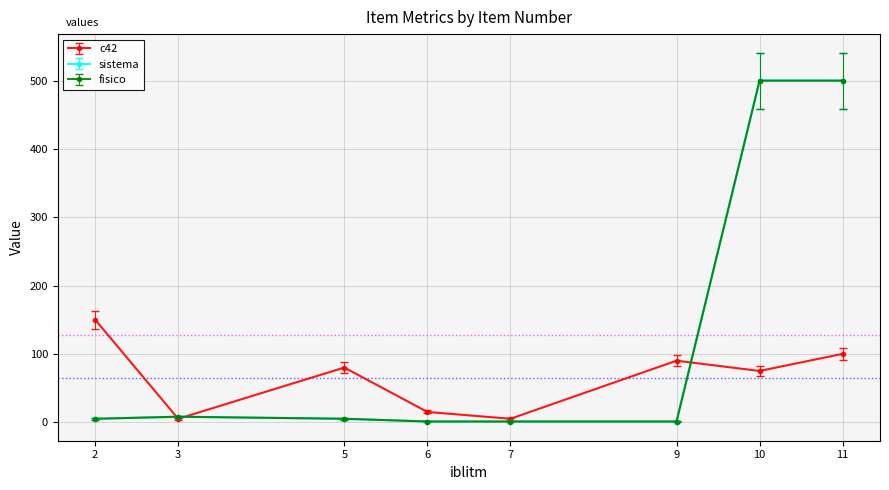

Is the value of fisico at 11 greater than the value of c42 at 2?

Yes